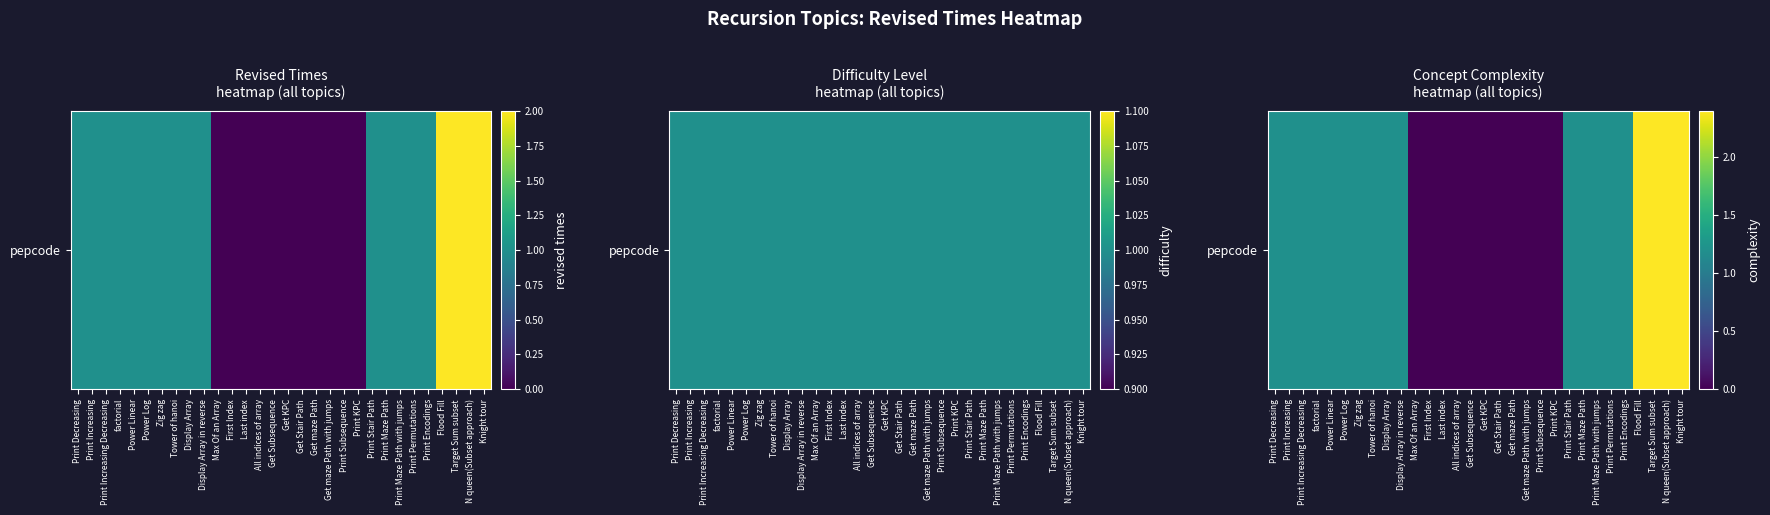

At which label is the value closest to 1?

Print Decreasing